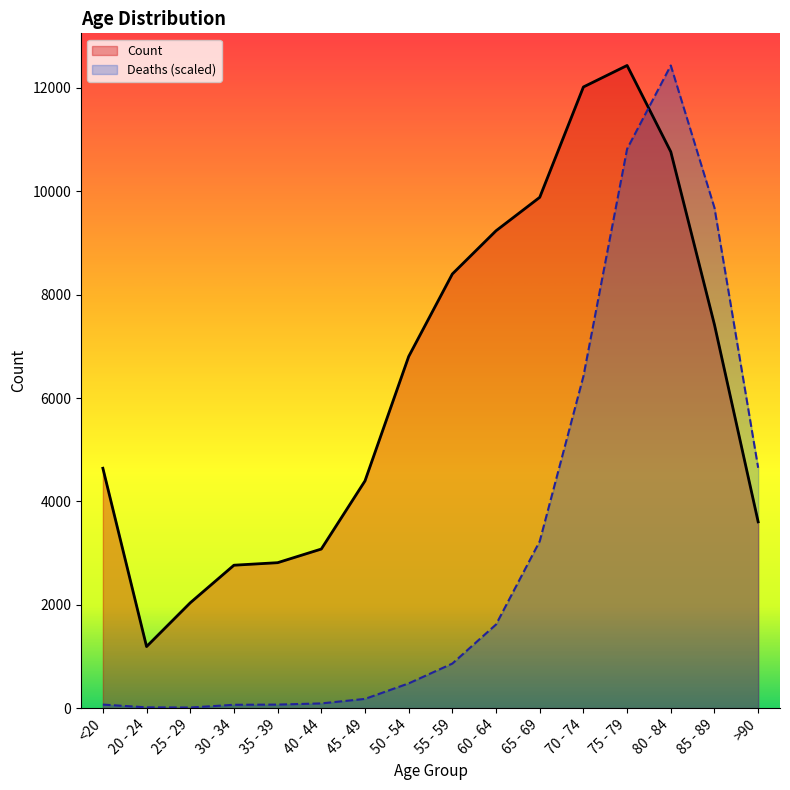

At how many categories does at least one series exceed 10241?

3